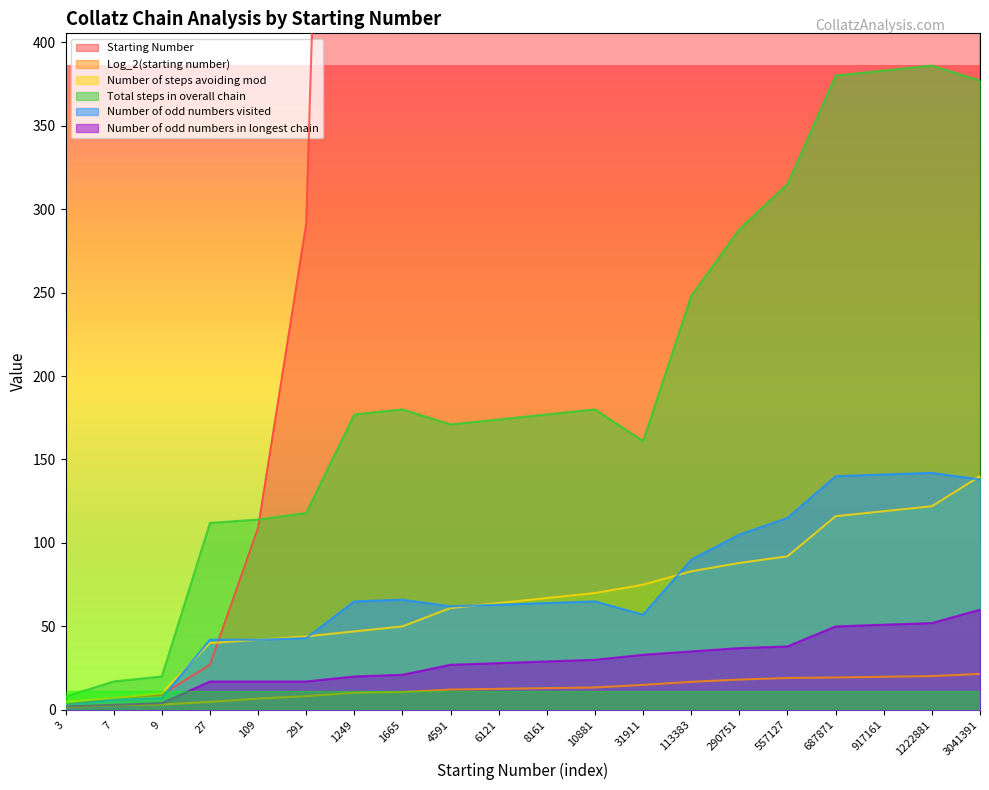

At which category does Number of odd numbers visited reach its first local peak?

1665